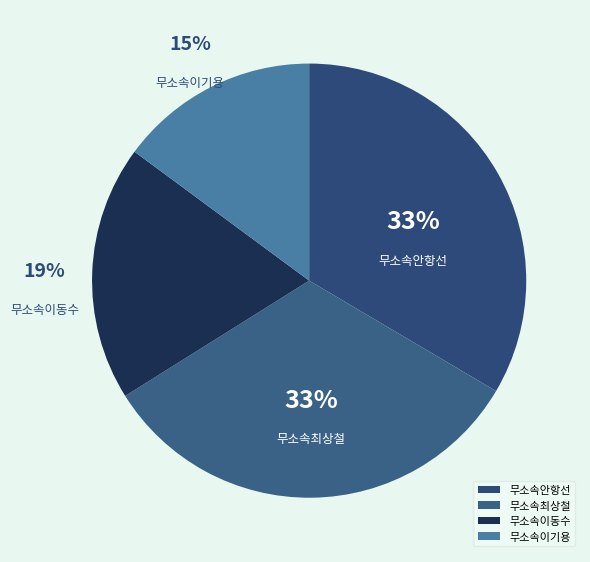

To the nearest percent, what percentage of the pie is 무소속안항선?

33%